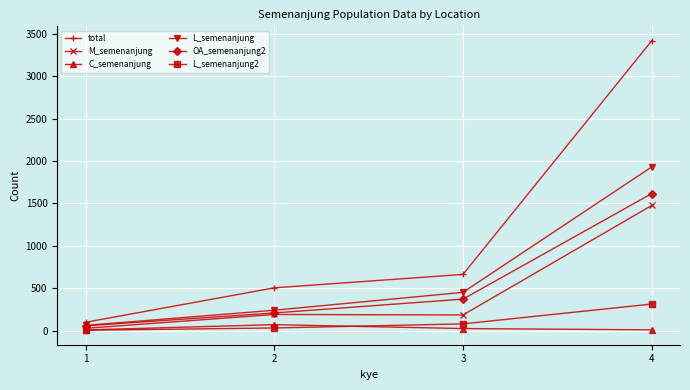

True or false: total has more than 1 points higher than both neighbors.

False